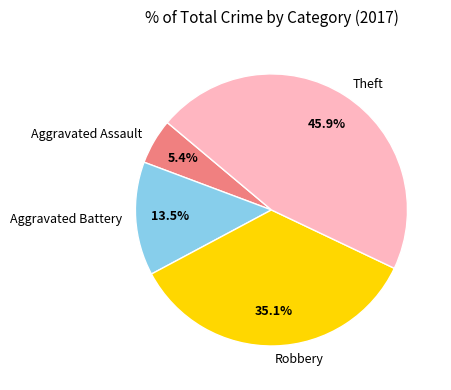

Rank the categories by value from lowest to highest.

Aggravated Assault, Aggravated Battery, Robbery, Theft